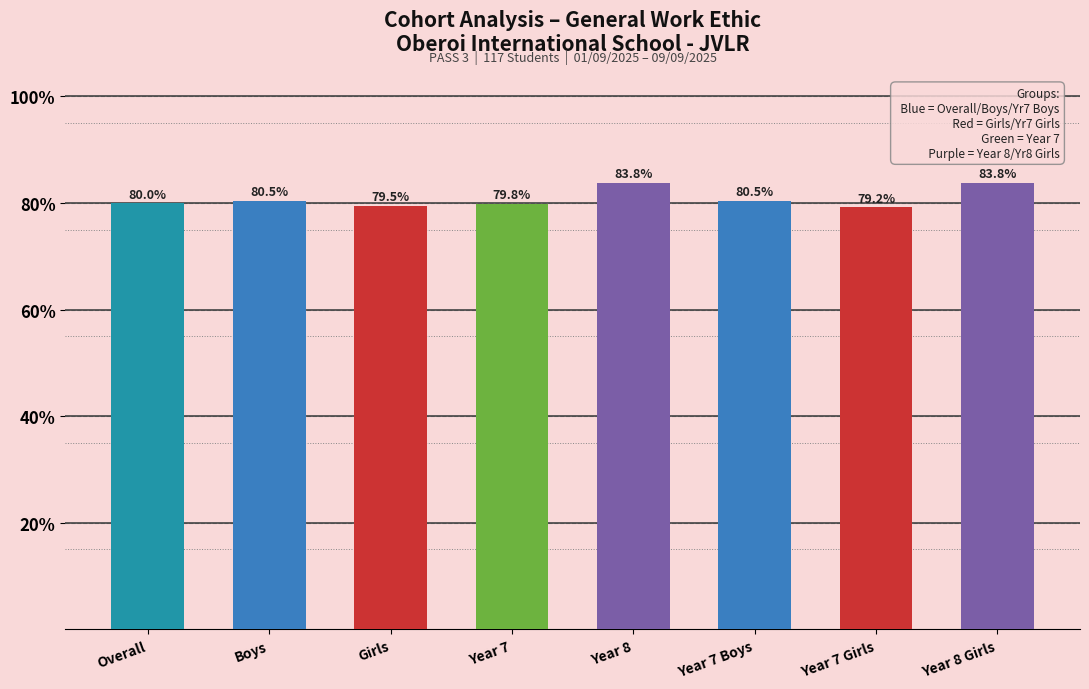

Are the bars horizontal?

No